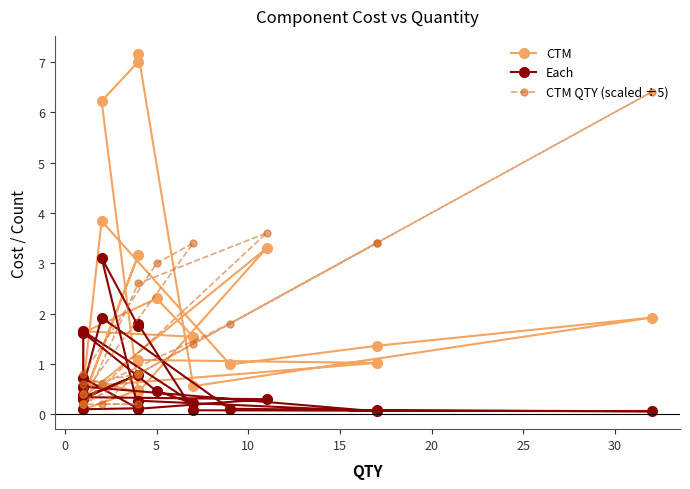

How many lines are shown in the chart?

3